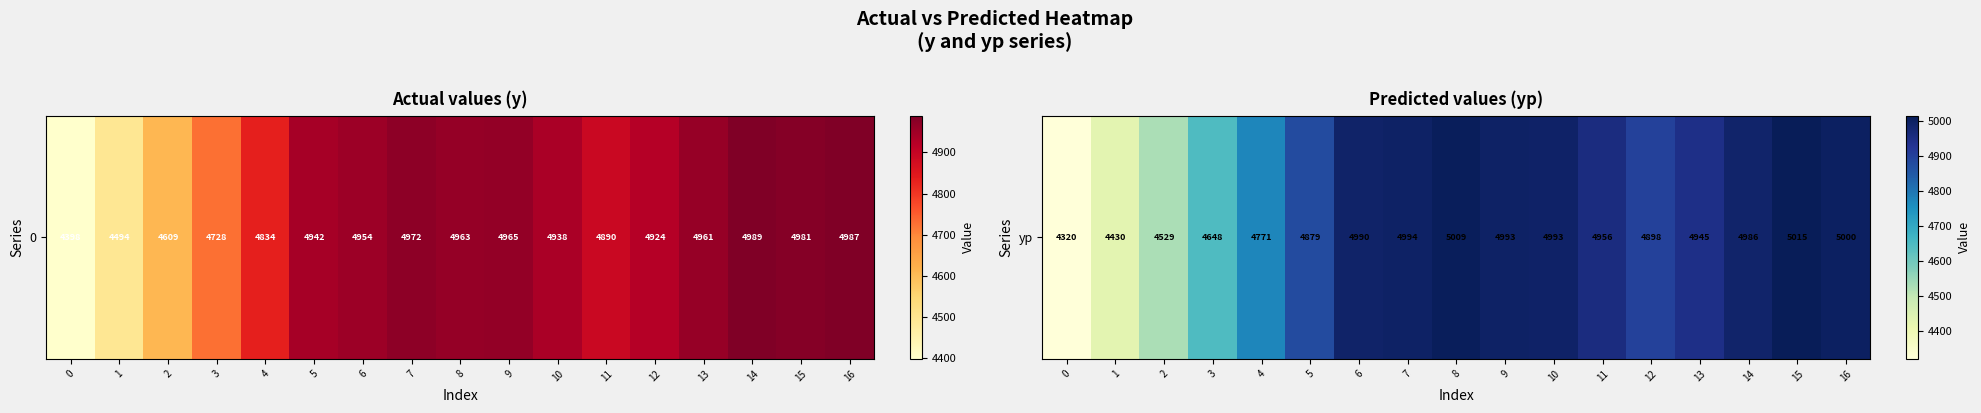

Reading right to left, extract all data points from this chart.

5000.0	5014.8	4986.1	4945.3	4898.4	4956.3	4992.6	4993.3	5008.9	4994.0	4989.5	4879.0	4770.6	4647.5	4528.5	4429.8	4319.9